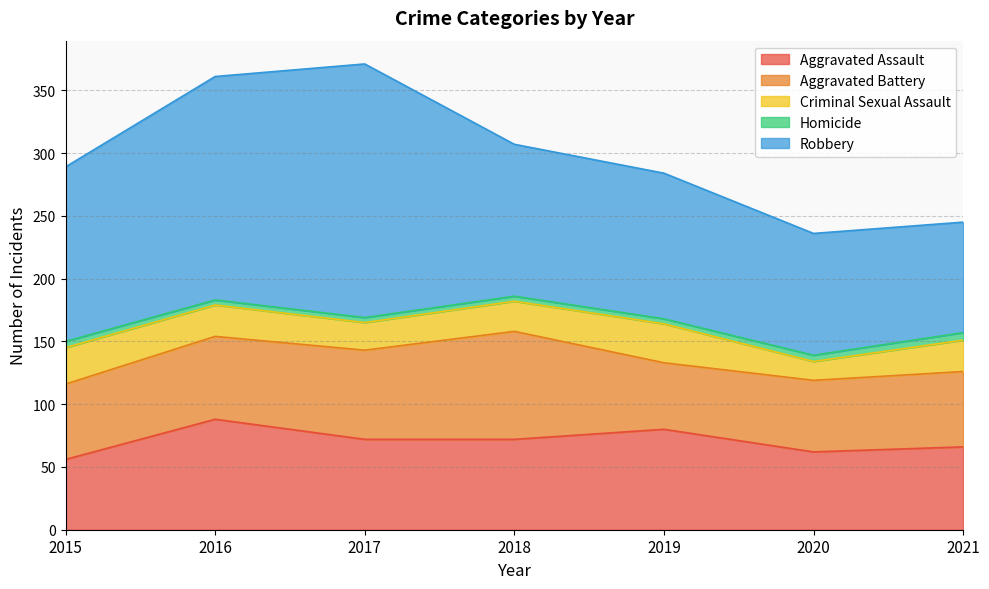

Reading right to left, what are all the values shown in this chart?

Aggravated Assault: 66	62	80	72	72	88	56
Aggravated Battery: 60	57	53	86	71	66	60
Criminal Sexual Assault: 25	15	31	24	22	25	29
Homicide: 6	5	4	4	4	4	5
Robbery: 88	97	116	121	202	178	139